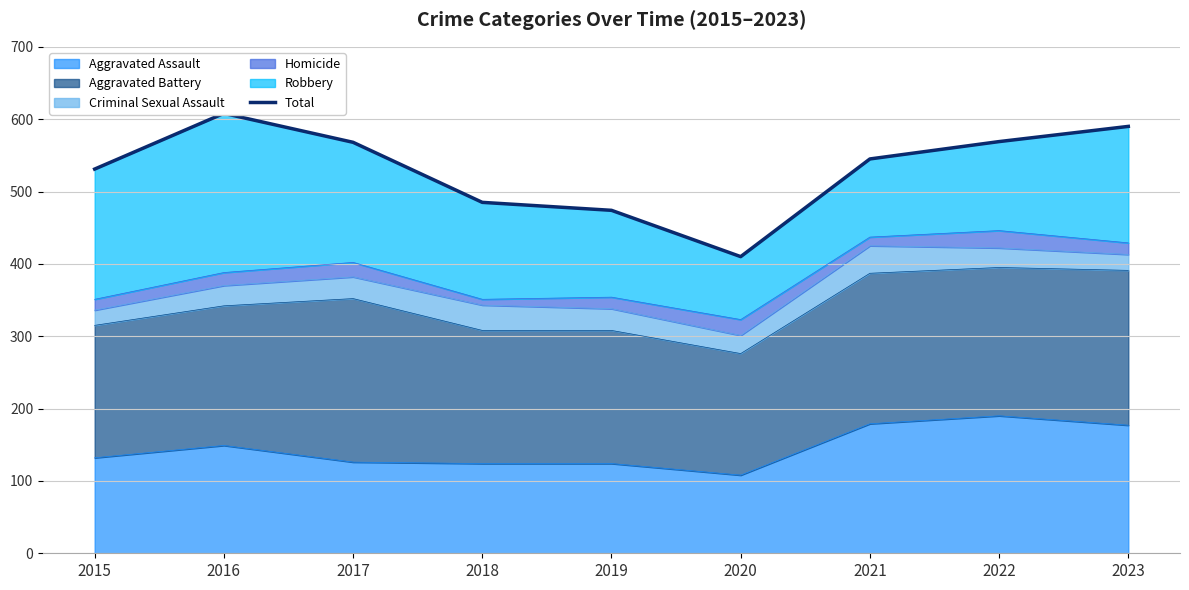

Rank the categories by value from highest to lowest.

2016, 2023, 2022, 2017, 2021, 2015, 2018, 2019, 2020